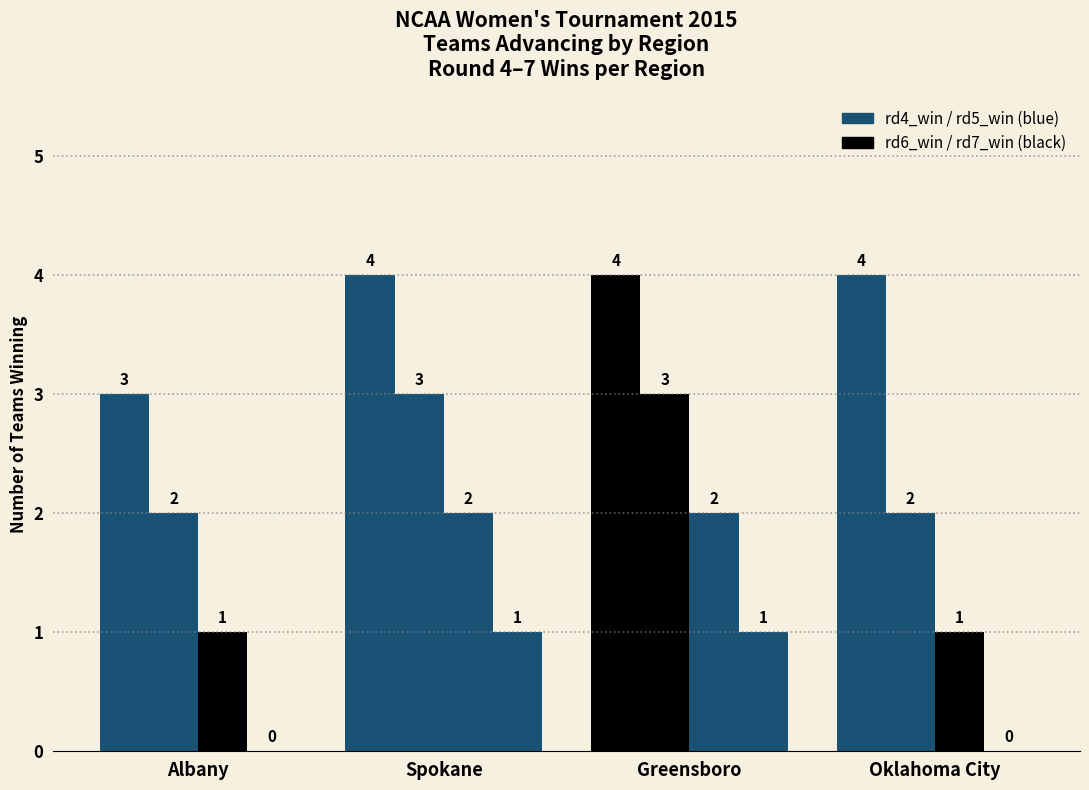

How many groups of bars are there?

4